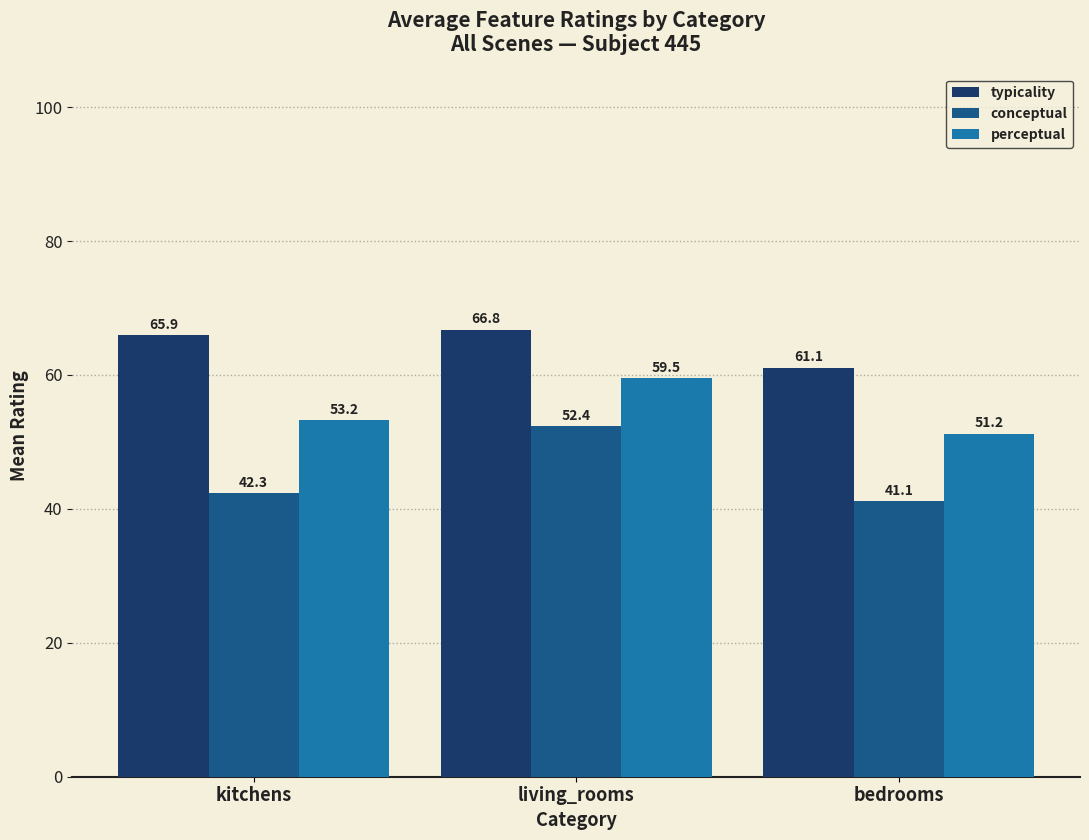

What is the approximate value of typicality at living_rooms?

66.8